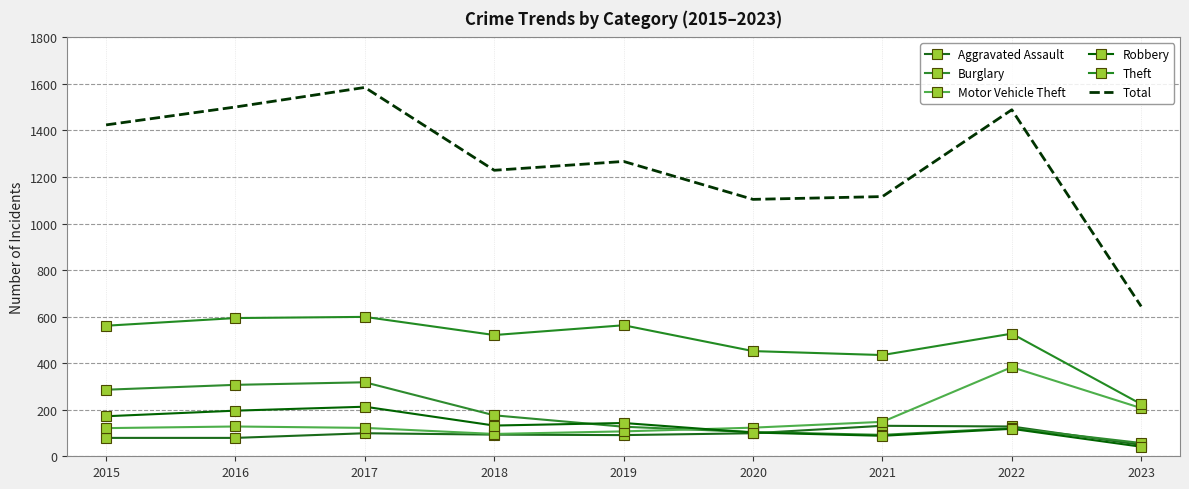

True or false: Total and Theft cross at least once.

False